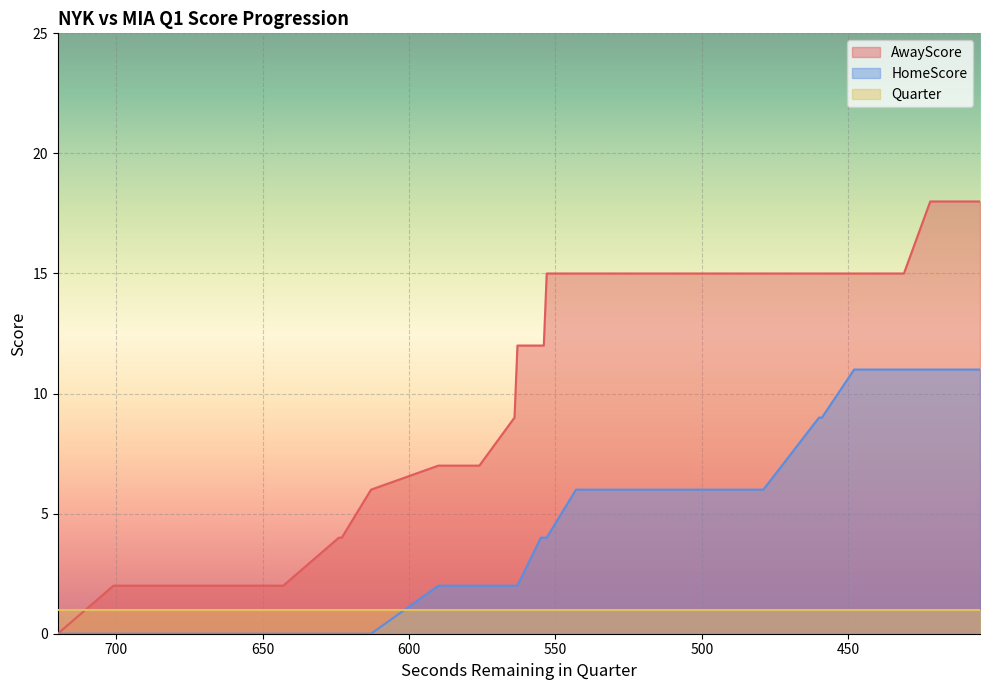

Which series has the largest range (max minus min)?

AwayScore